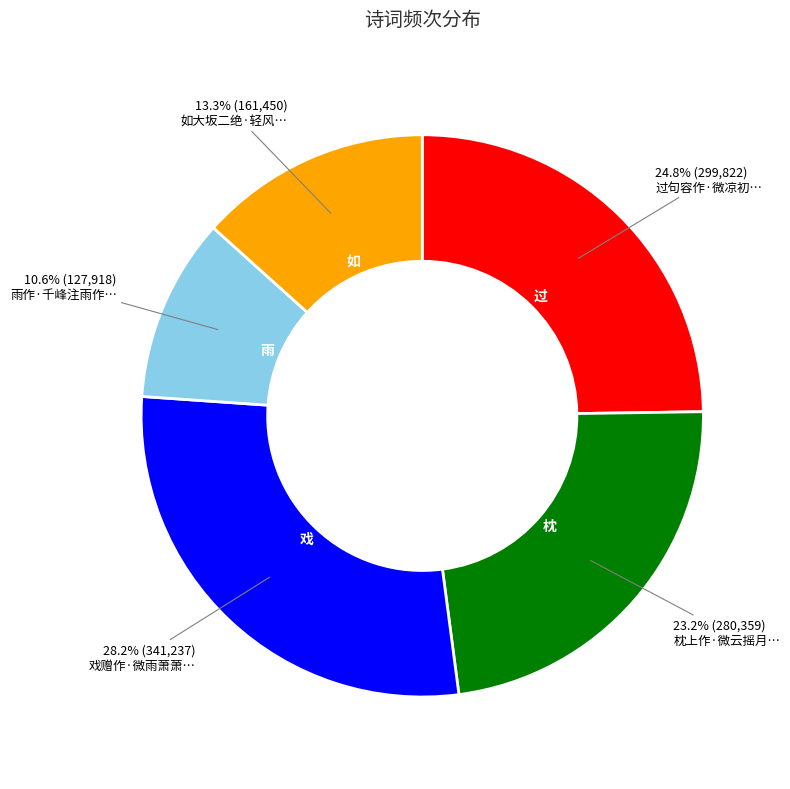

How many segments does this pie chart have?

5